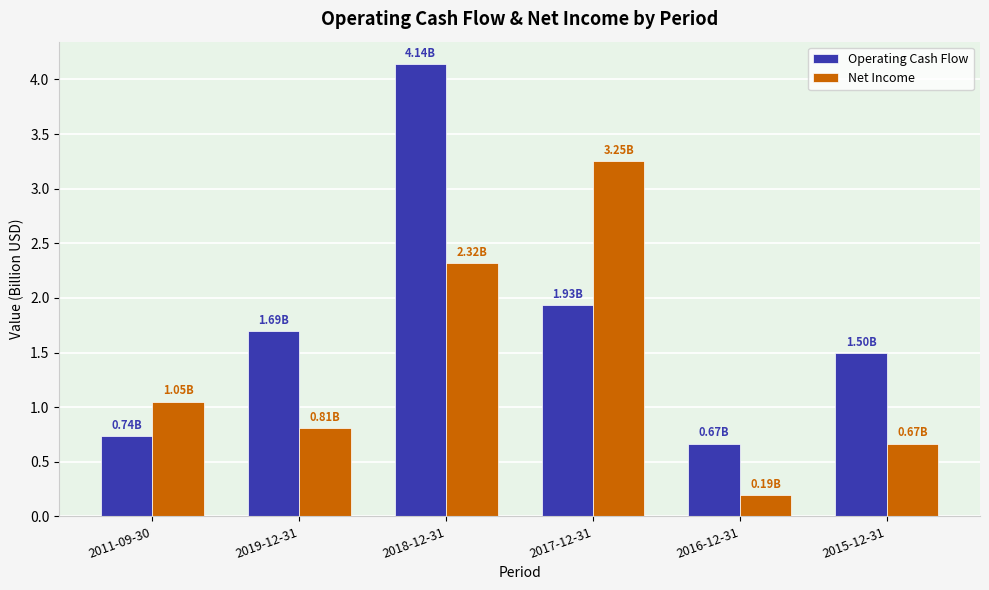

What is the label of the 6th bar from the right?

2011-09-30